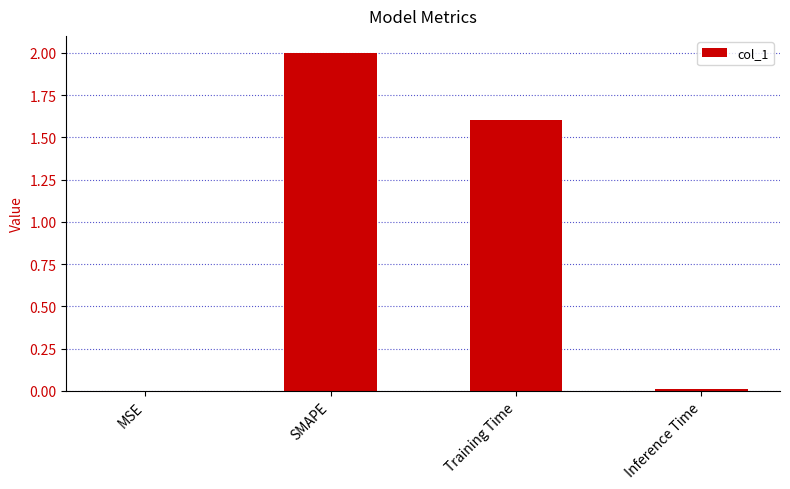

What is the approximate value at SMAPE?

2.0